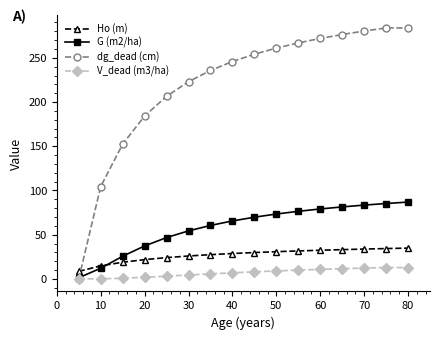

What are all the series names shown in the legend?

Ho (m), G (m2/ha), dg_dead (cm), V_dead (m3/ha)